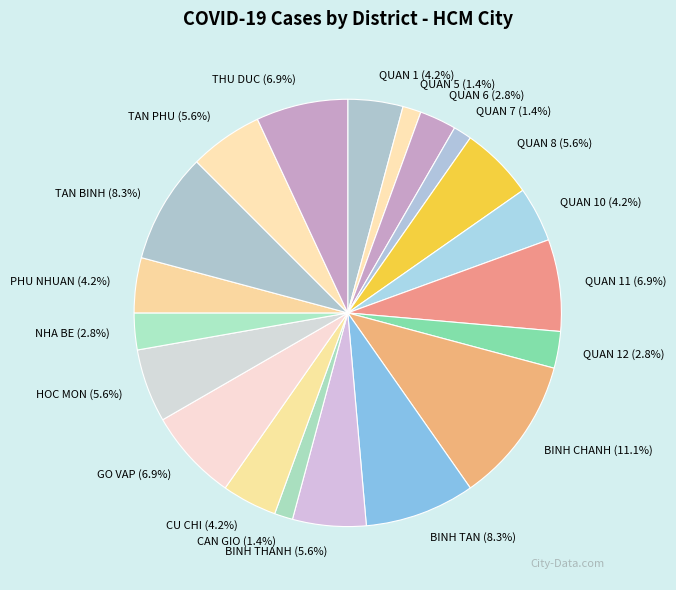

Which slice is the largest?

BINH CHANH